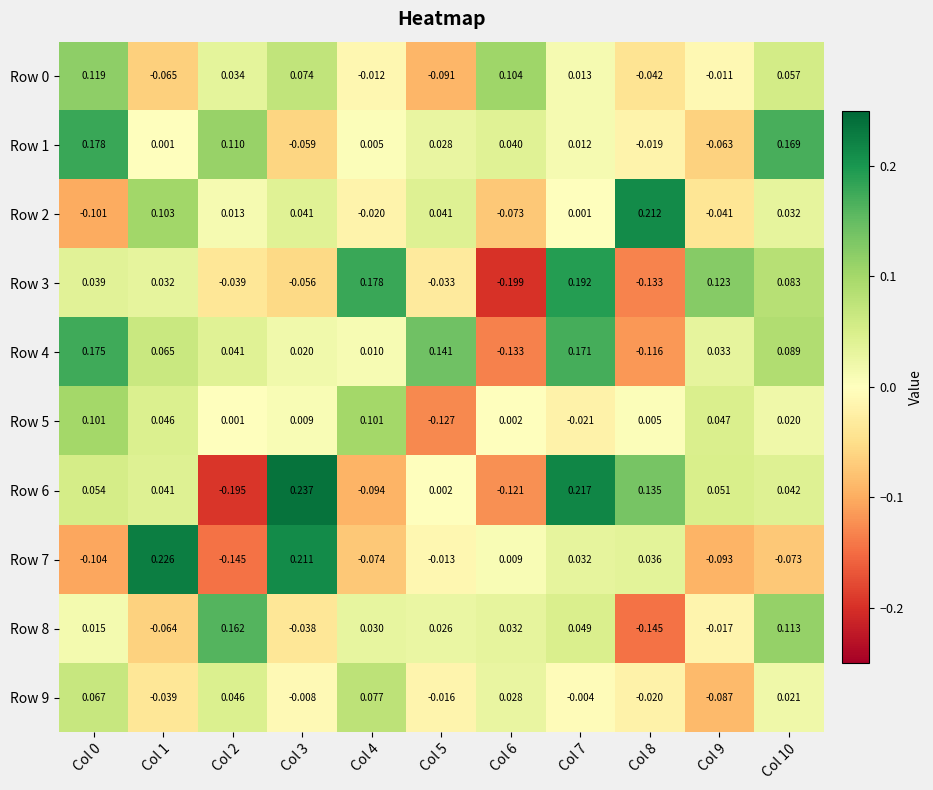

Is the value of Row 6 at Col 2 greater than the value of Row 2 at Col 9?

No